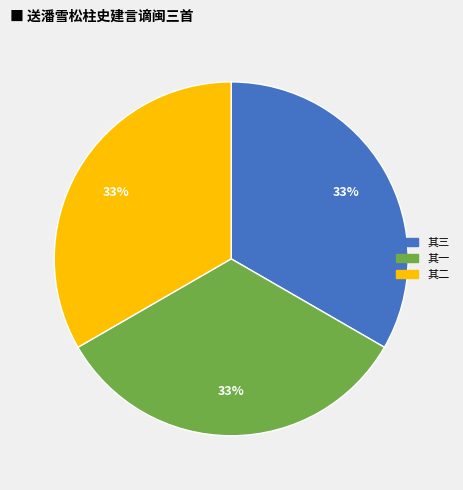

To the nearest percent, what is the average slice percentage?

33%